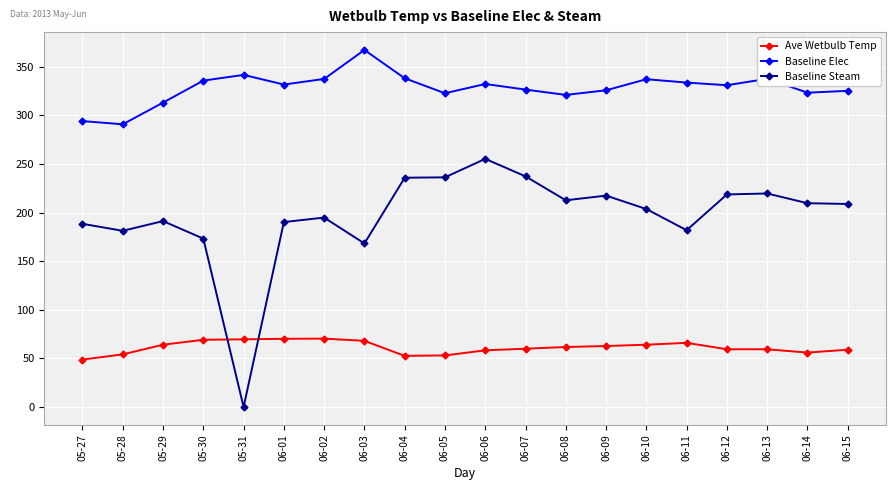

What is the approximate value of Ave Wetbulb Temp at 06-13?

59.4